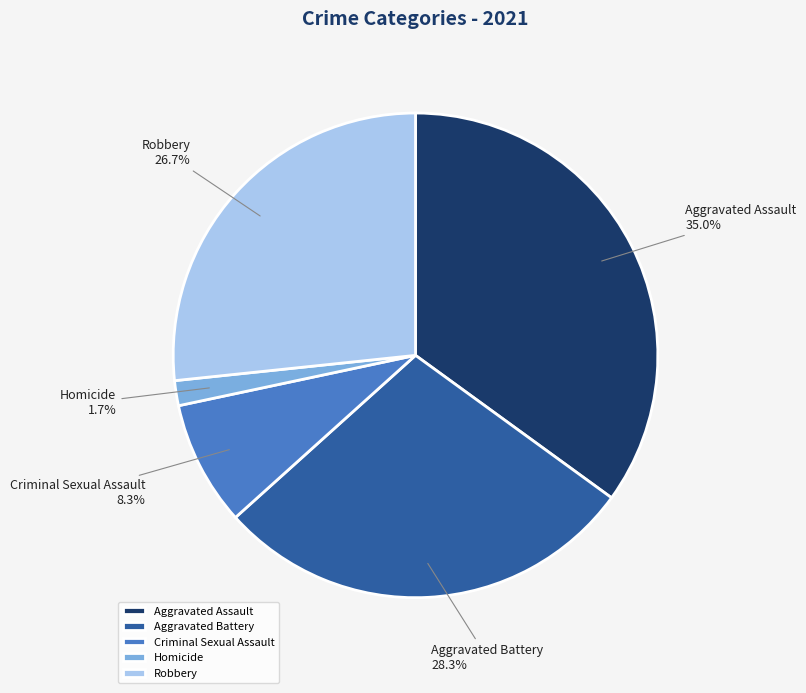

Between Aggravated Assault and Homicide, which is larger?

Aggravated Assault